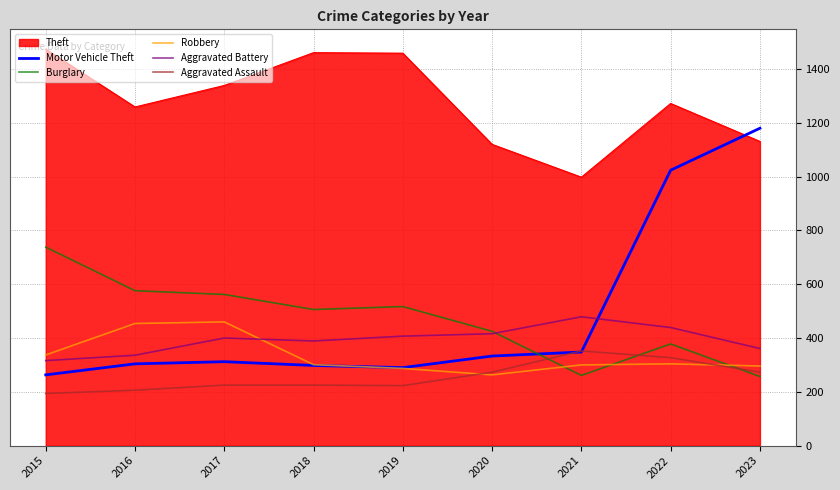

What is the difference between the second highest and second lowest values in the Motor Vehicle Theft series?

734